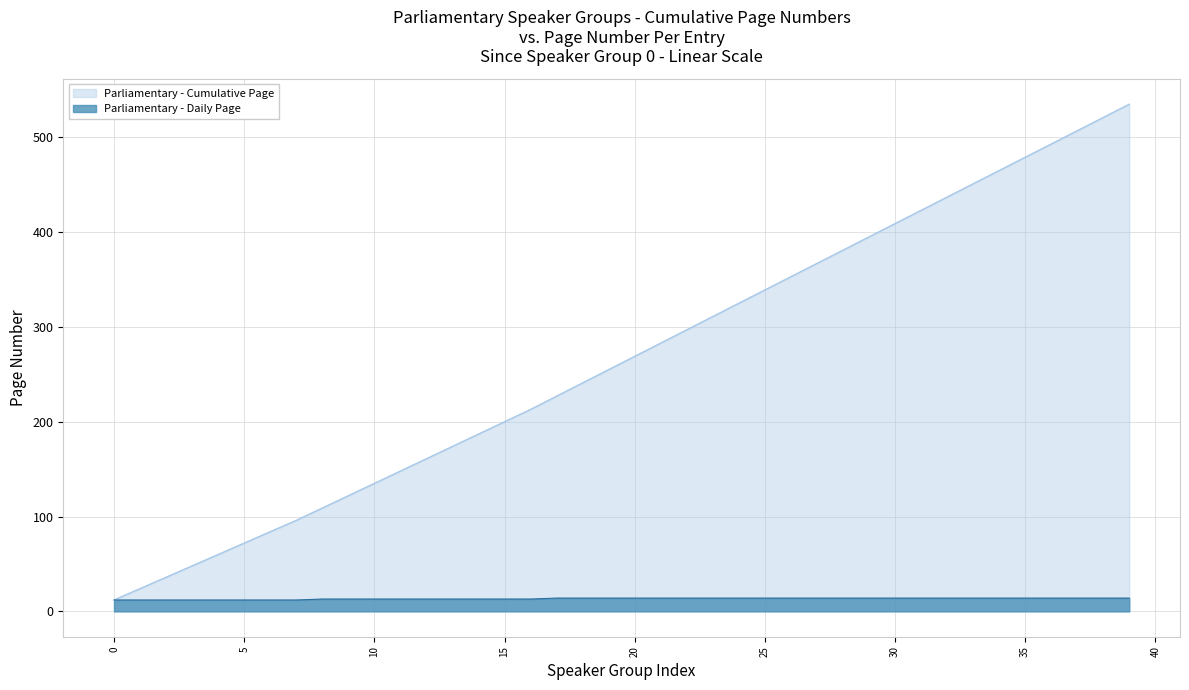

What is the smallest value displayed?

12